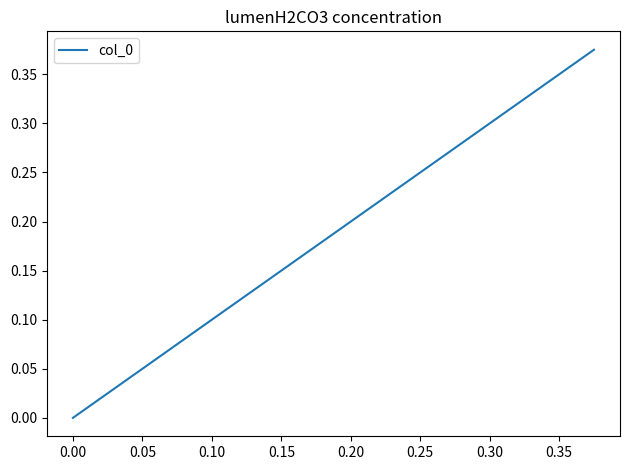

What is the difference between the values at −0.05 and 0.00?

0.1